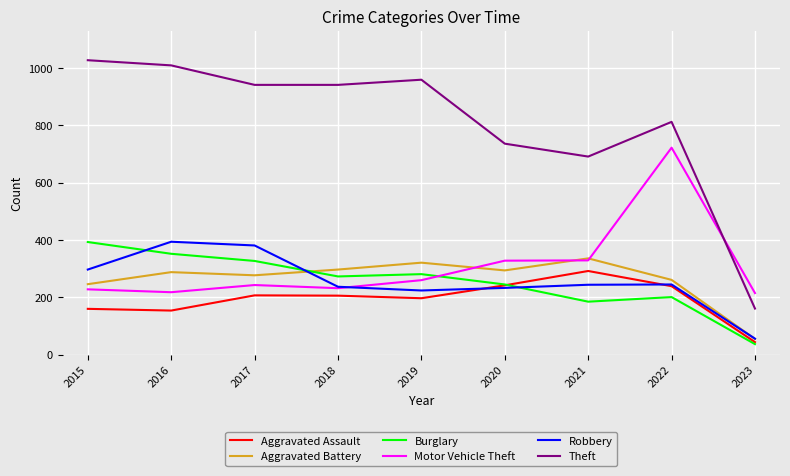

What is the highest value of the Aggravated Assault series?

292